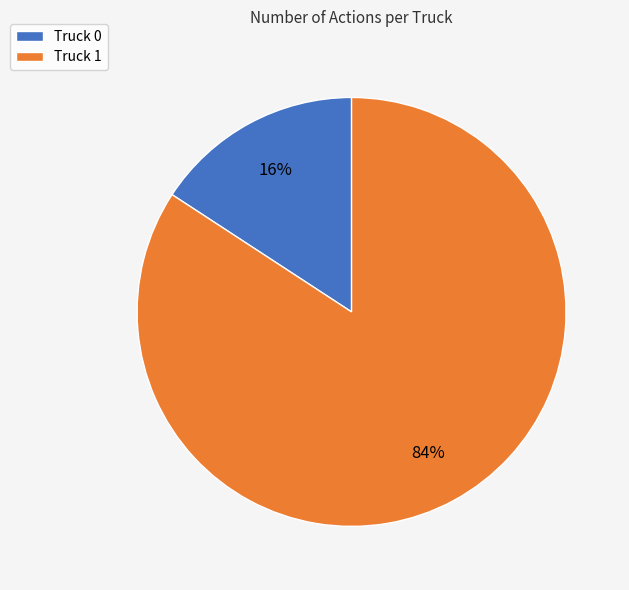

Do Truck 1 and Truck 0 together represent more than half of the pie?

Yes